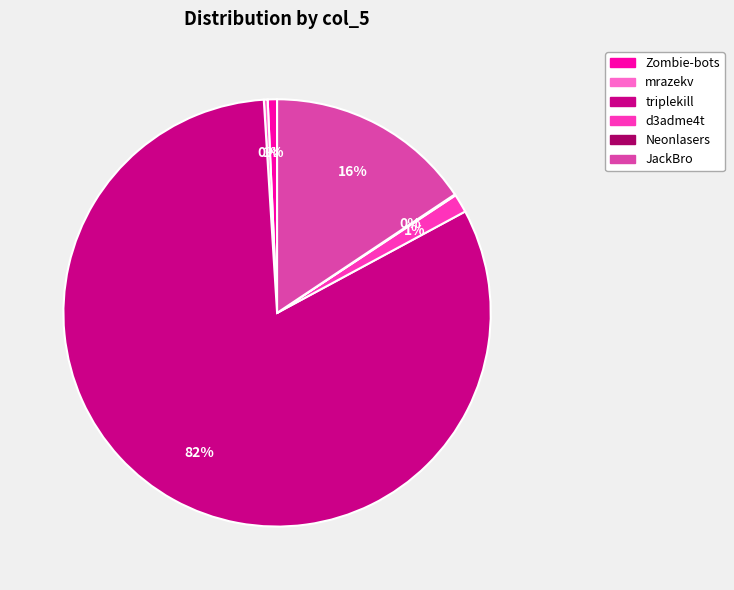

What percentage is the d3adme4t slice, to the nearest percent?

1%